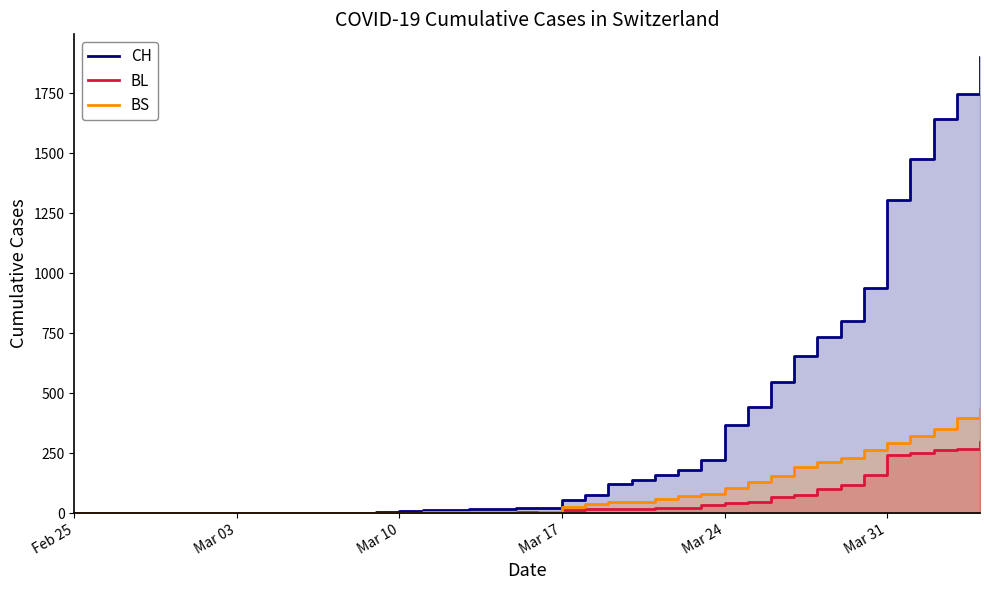

At how many categories does at least one series exceed 1032?

5